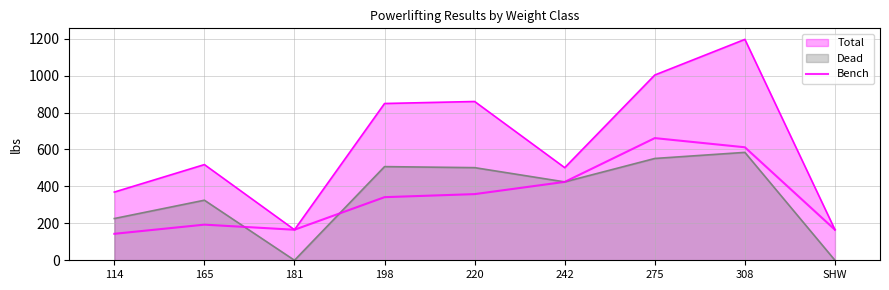

What is the label of the 6th point from the right?

198